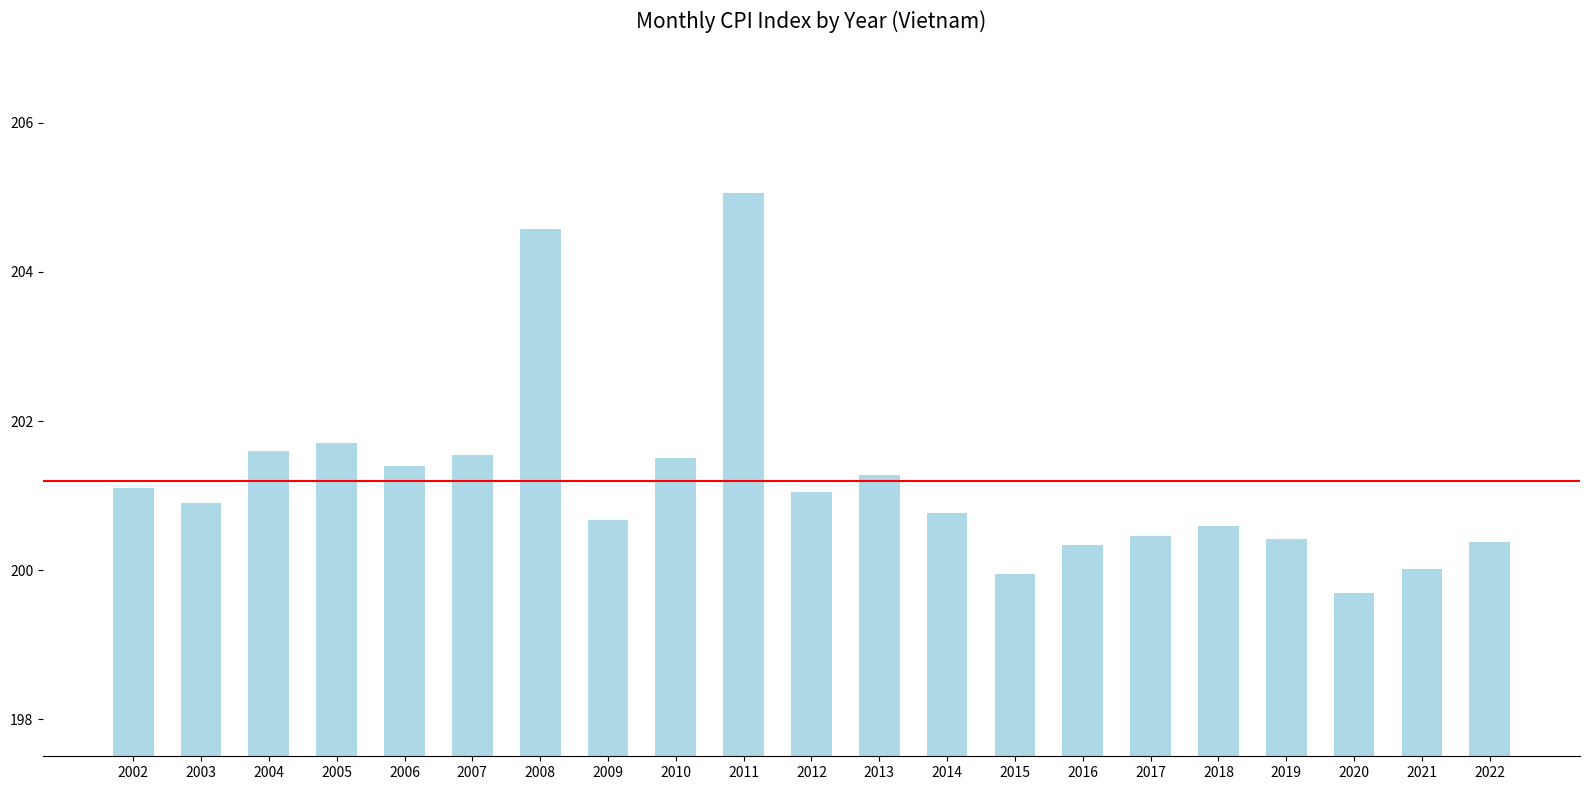

Where does the Wet (Nov - Apr) series first go above 101?

2002